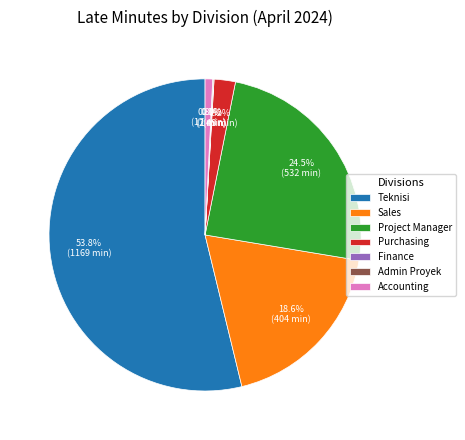

Which slice is the largest?

Teknisi